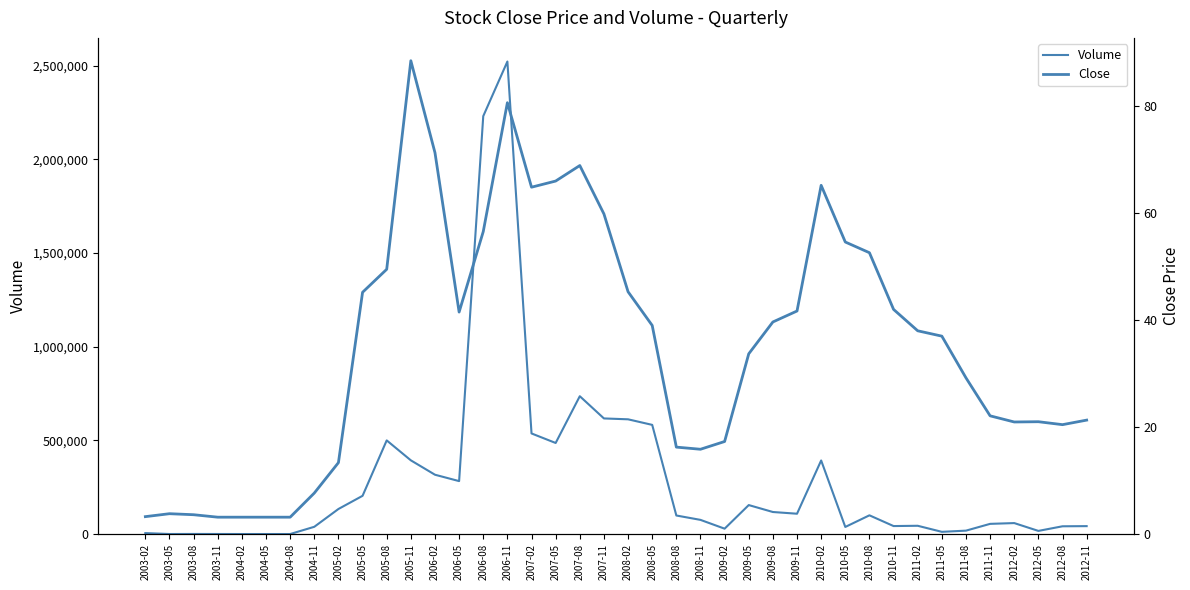

Between 2004-08 and 2008-05, which is larger?

2008-05